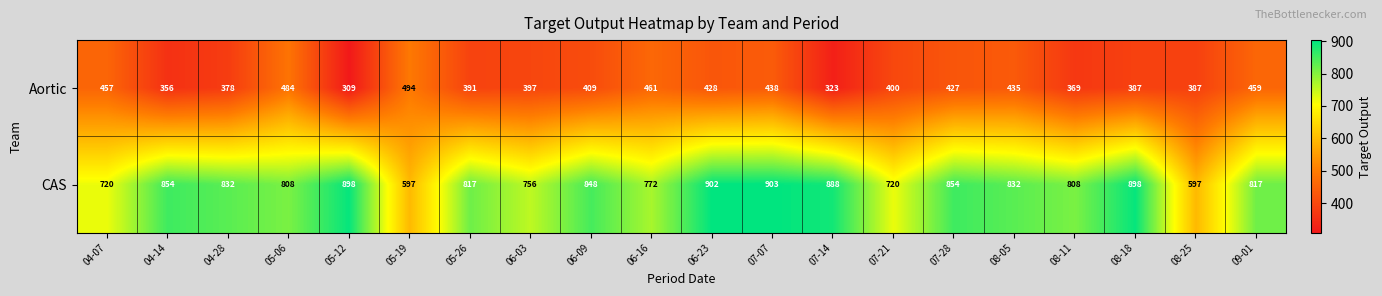

What is the difference between the maximum and second lowest values in the CAS series?

306